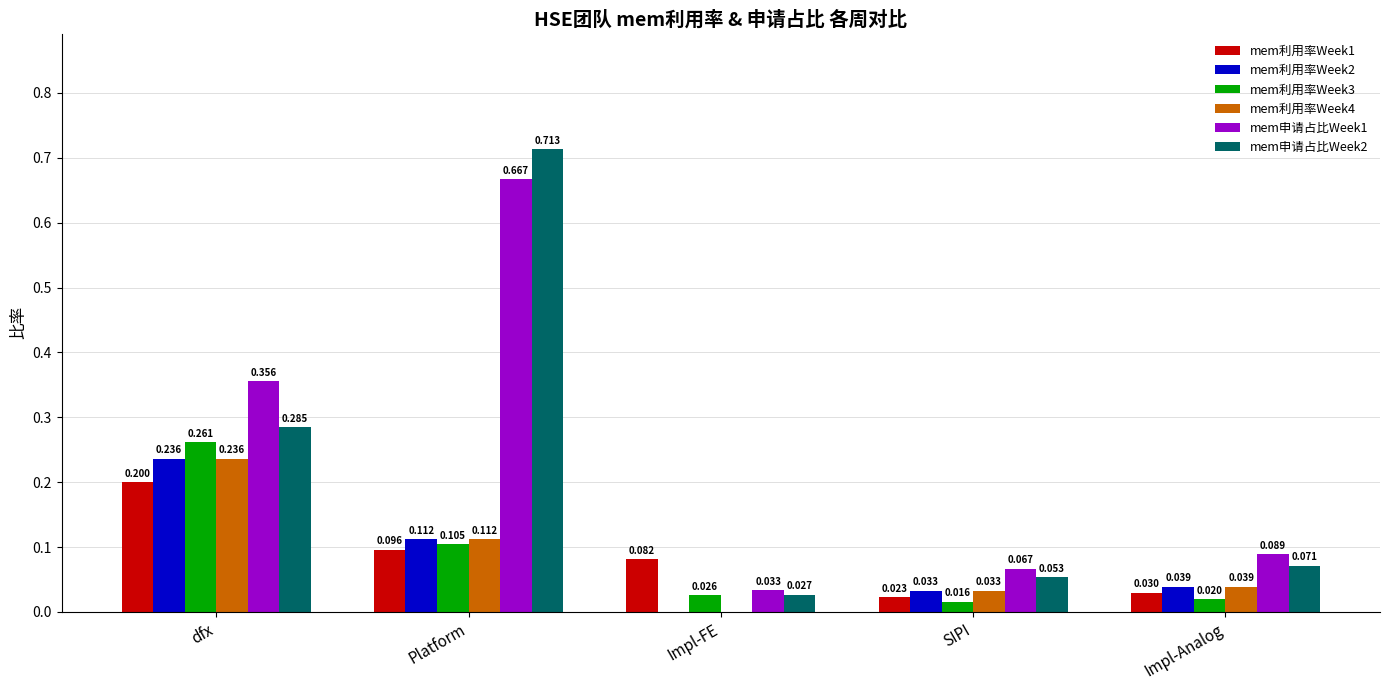

Which label corresponds to the largest value in the chart?

Platform